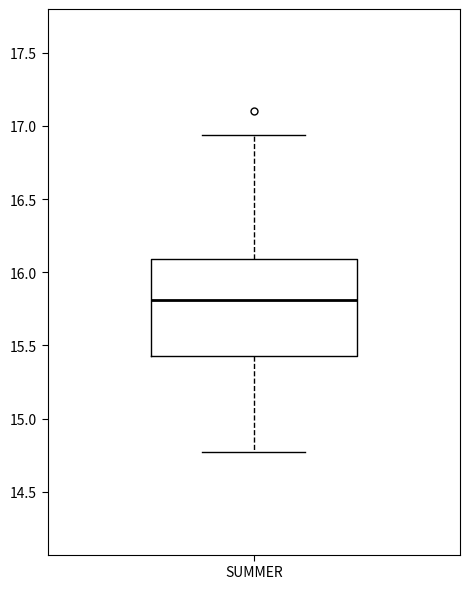

Transcribe this box plot: give where the median line is, the range the box spans, and where the two whiskers end, as read against the y-axis. The values are not printed on the chart, so give them approximately, as read against the axis.

median 15.80, box 15.45 to 16.10, whiskers 14.75 to 16.95